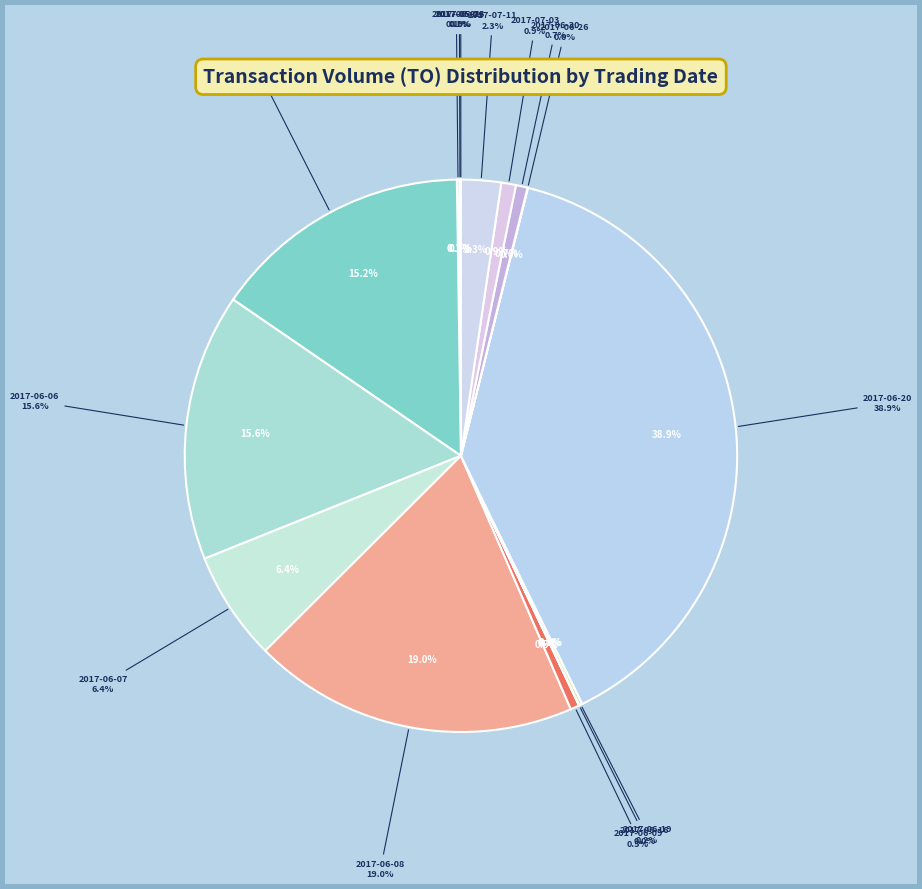

Is there any slice that represents more than half of the pie?

No